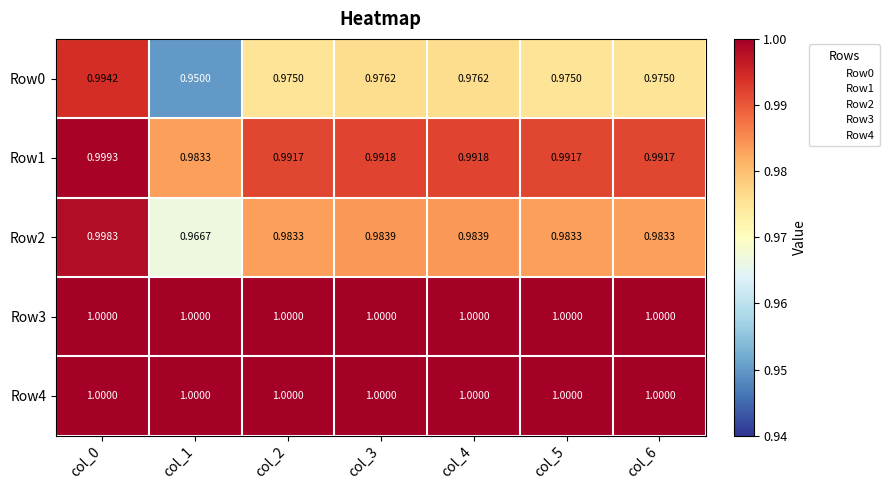

Is the value of Row2 at col_6 greater than the value of Row4 at col_5?

No